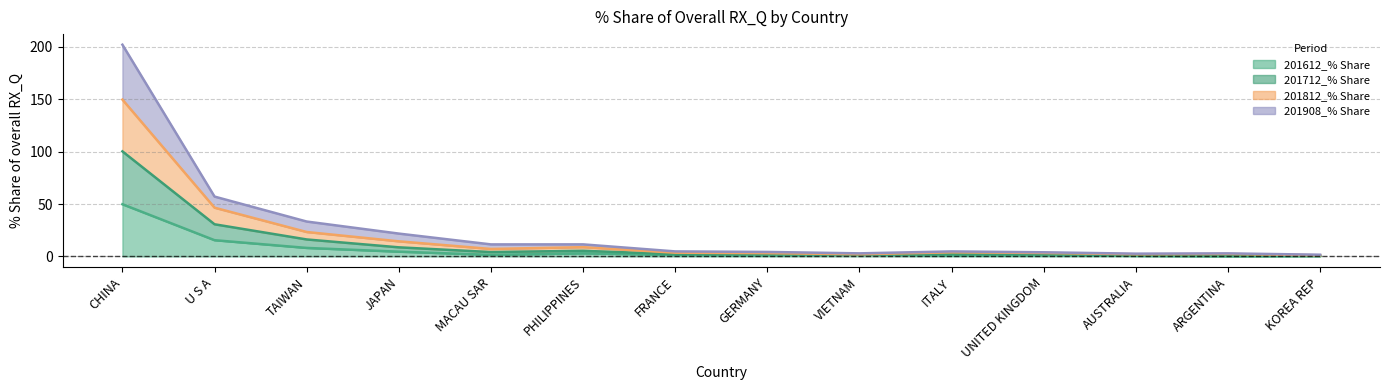

Which category has the highest value across all series?

CHINA